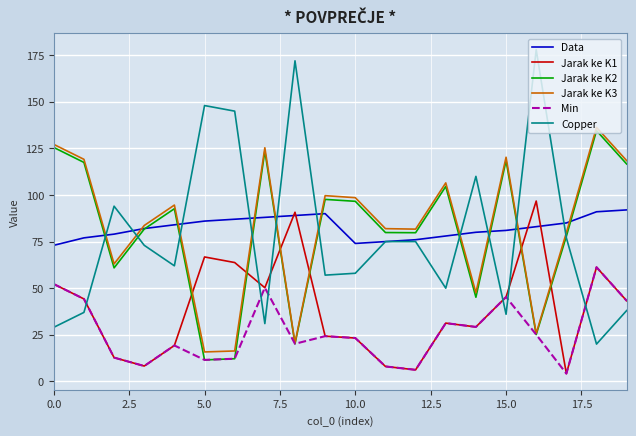

At how many categories does at least one series exceed 36?

20